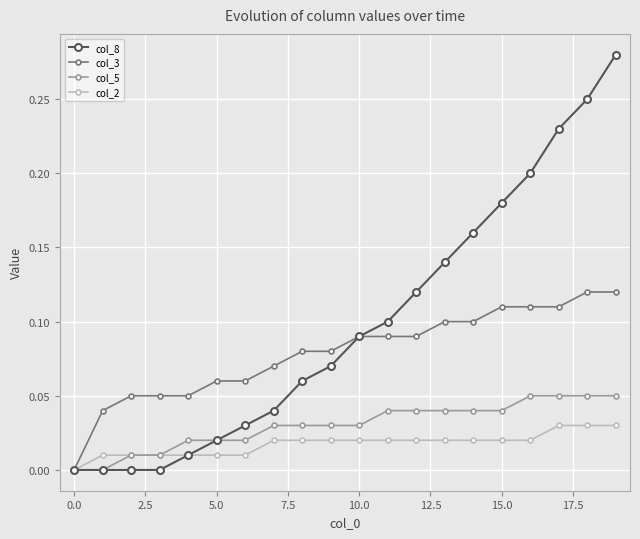

Which series has the largest total across all categories?

col_8